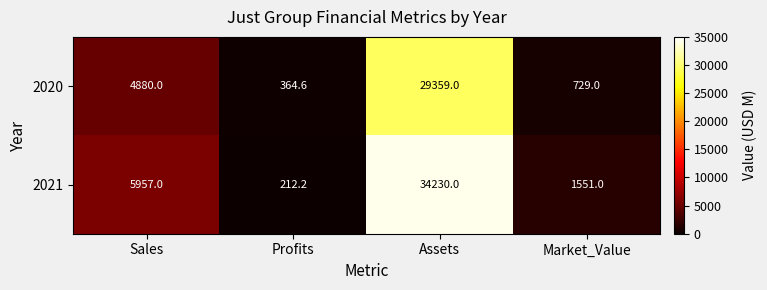

Rank the series at Sales from lowest to highest value.

2020, 2021